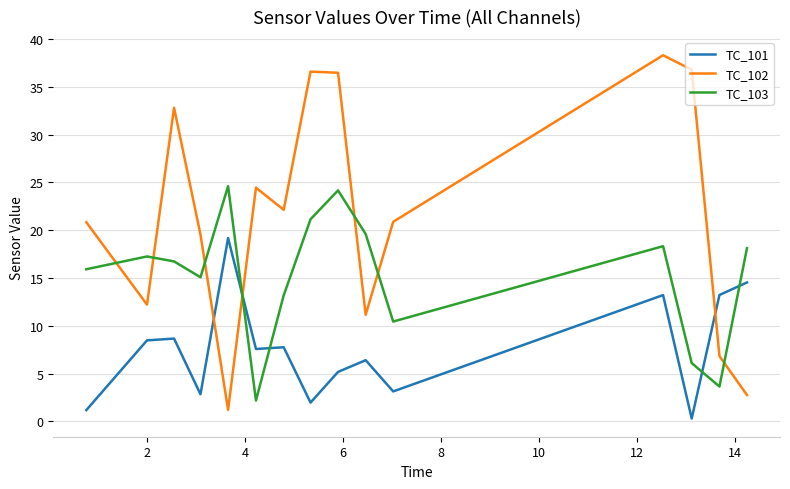

In TC_103, how many points are lower than both neighbors (excluding endpoints)?

4